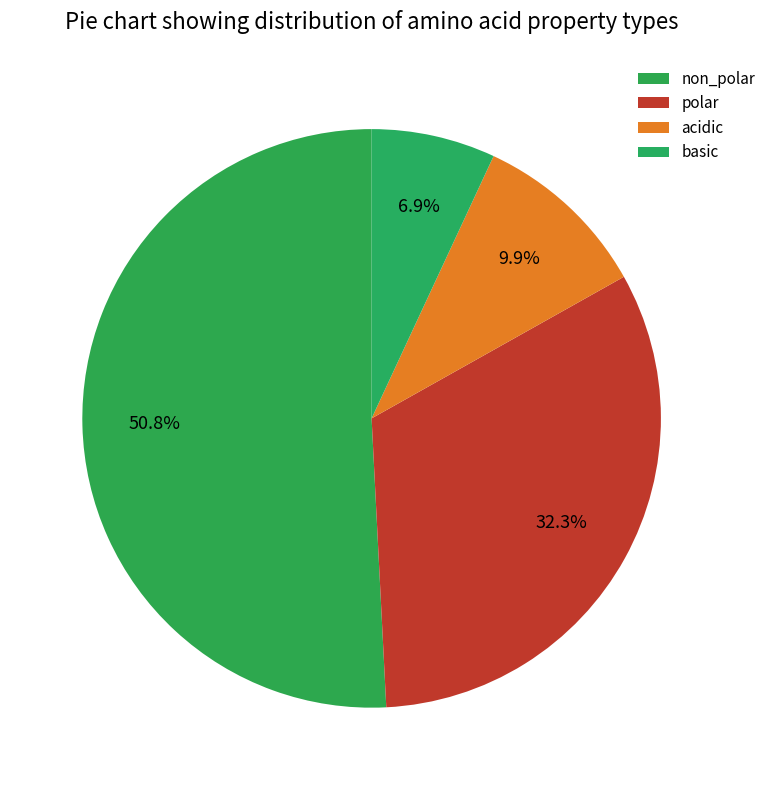

What percentage is the non_polar slice, to the nearest percent?

51%